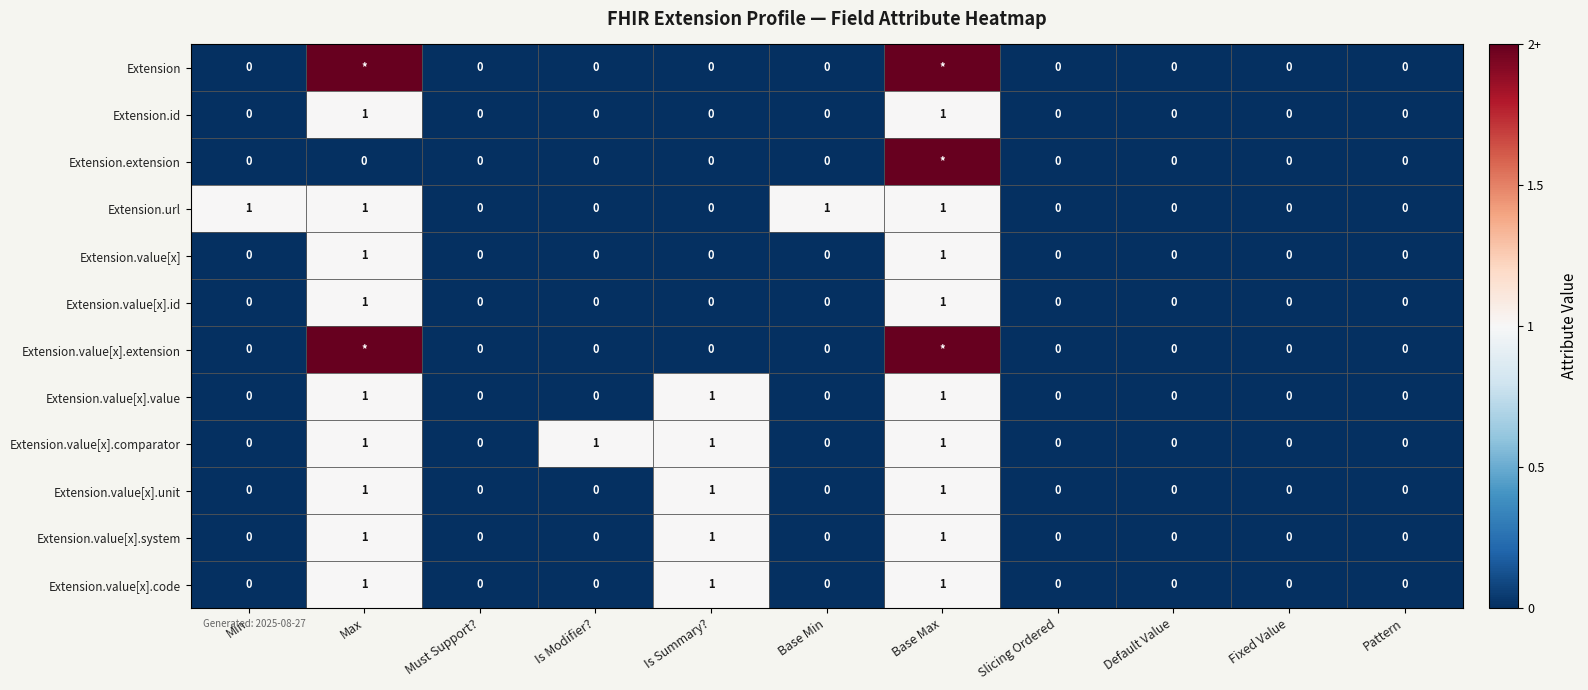

Is it true that Extension.value[x].unit equals 0 at Base Min?

True